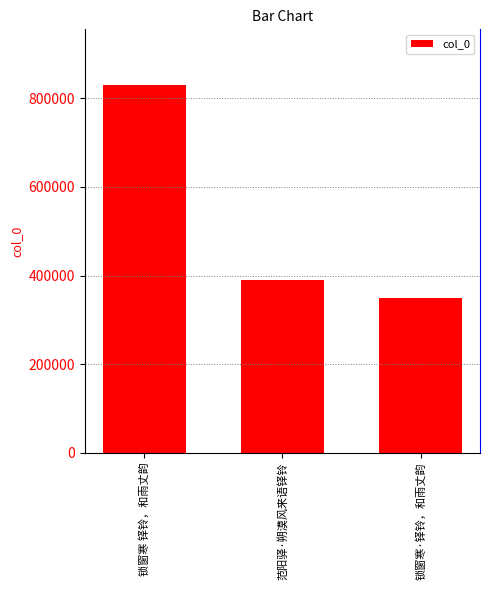

How many bars are there in total?

3